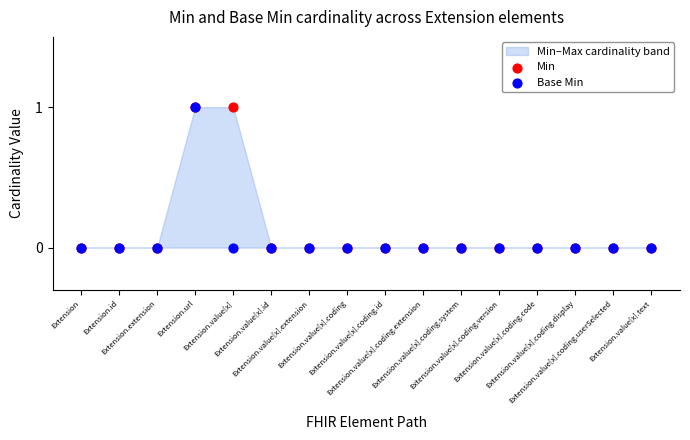

Which series has the widest spread of Y values?

Min